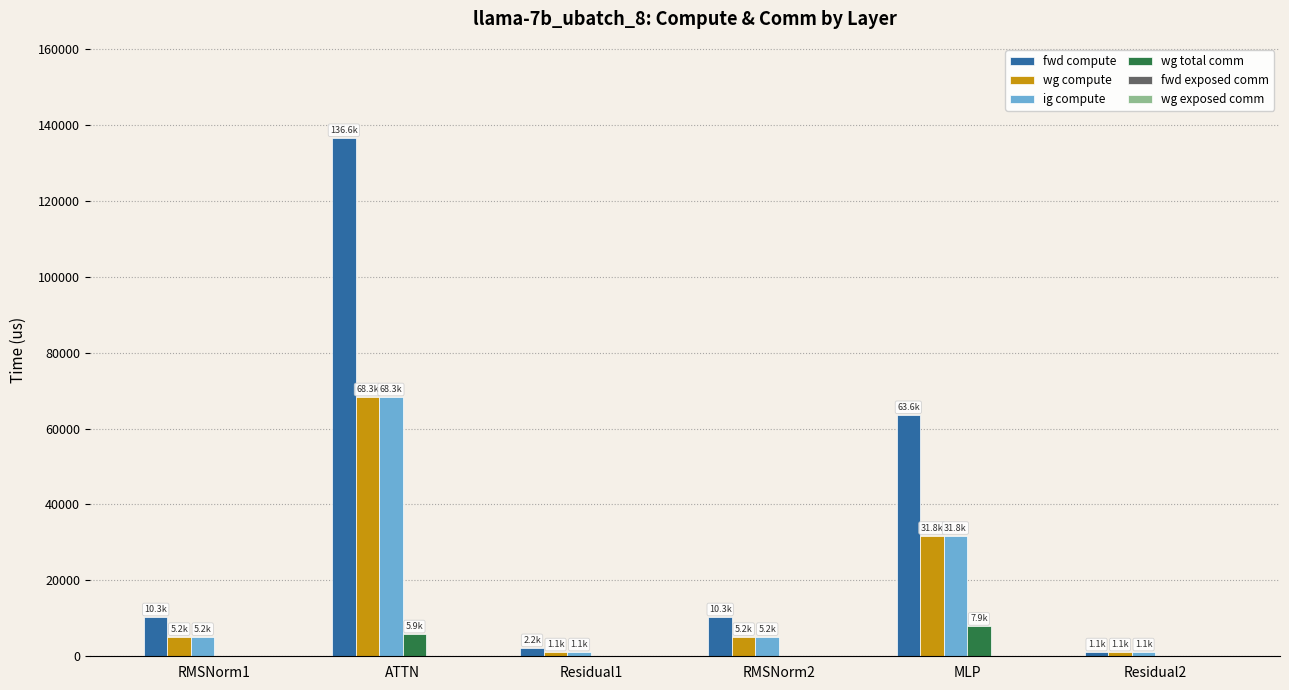

What is the total value across all series at MLP?

135049.9